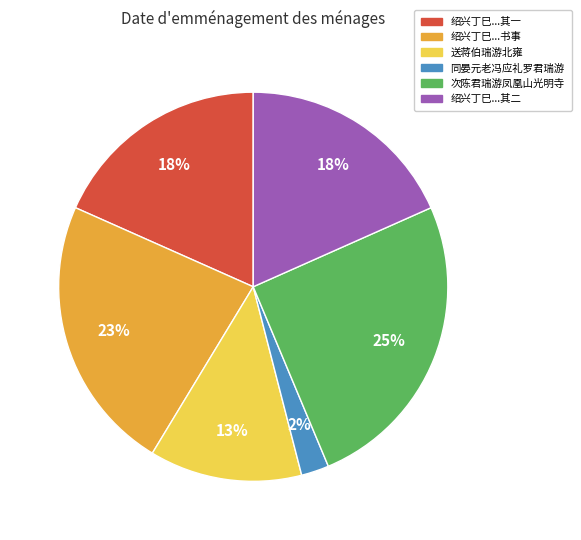

Is there a majority slice in this chart?

No